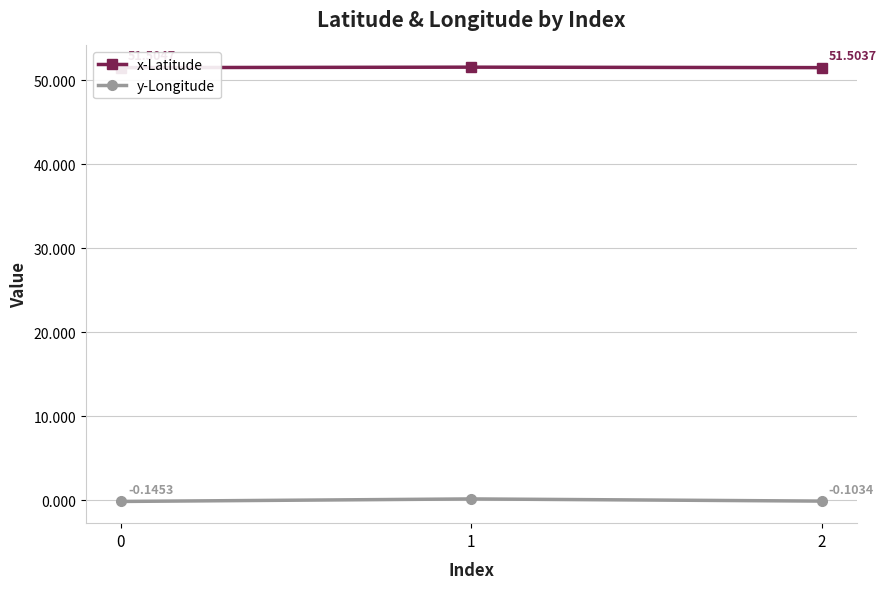

Which series has the largest range (max minus min)?

y-Longitude